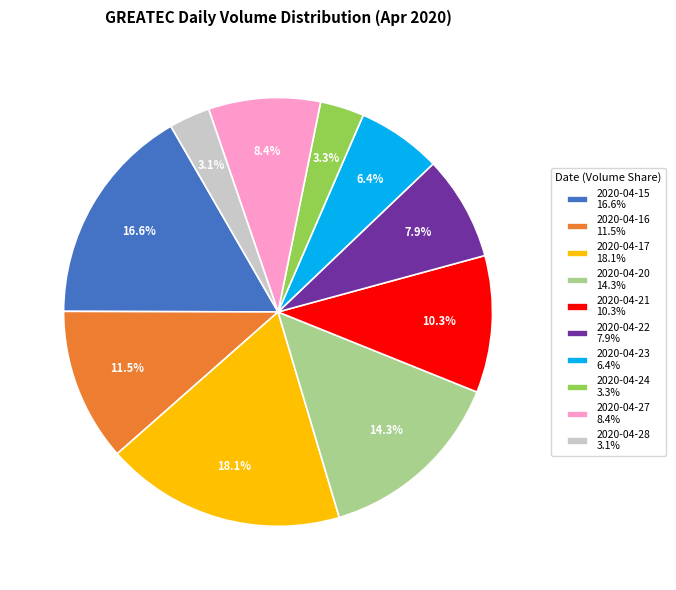

How many segments does this pie chart have?

10